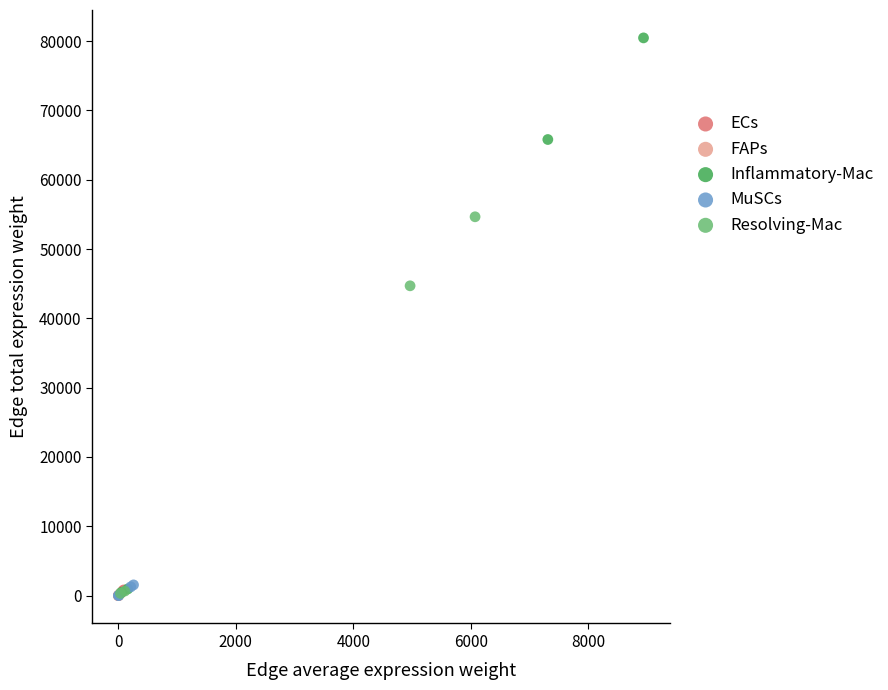

Which series contains the highest Y value?

Inflammatory-Mac